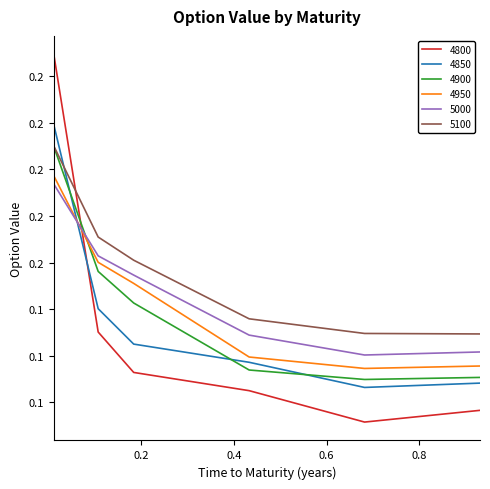

True or false: 4950 has more than 0 points higher than both neighbors.

False